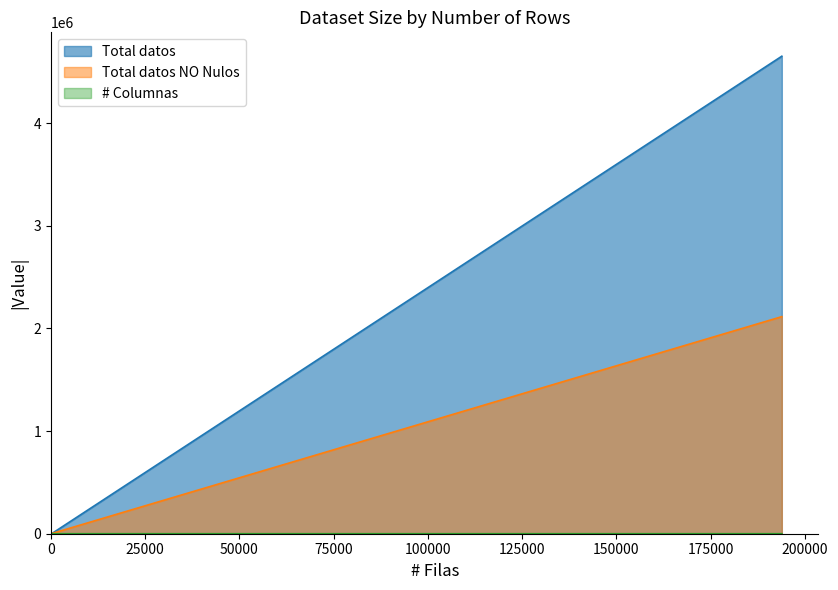

What is the label of the 3rd point from the left?

33